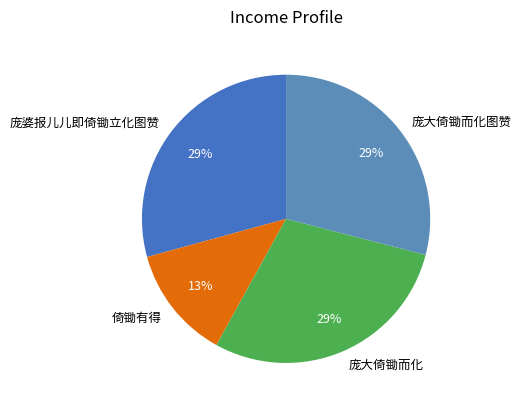

The 倚锄有得 slice represents 1% of the pie. True or false?

False